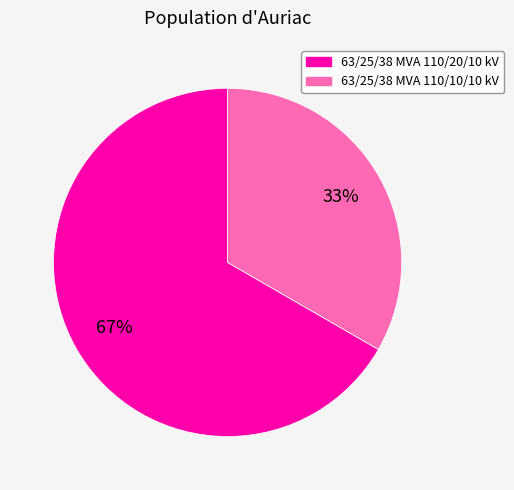

How many slices are in this pie chart?

2